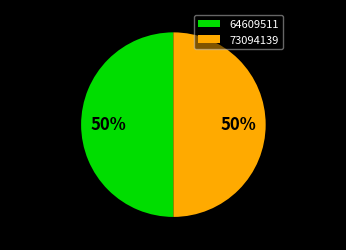

What portion of the pie excludes 64609511?

50.0%